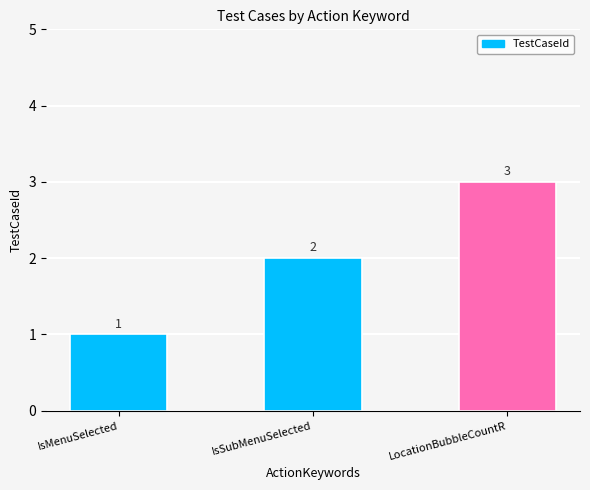

What is the greatest value displayed?

3